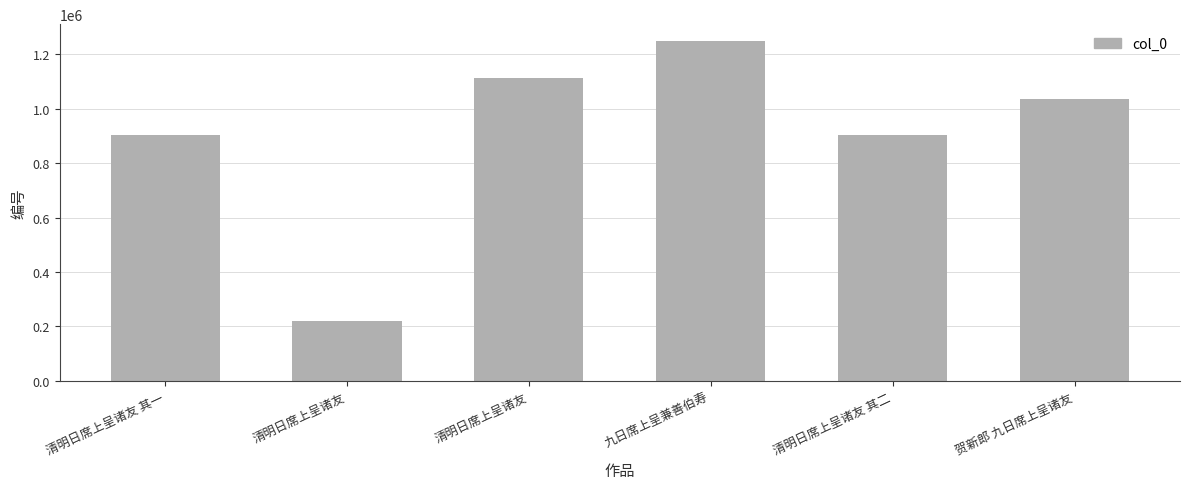

How many values are below 1035272?

3